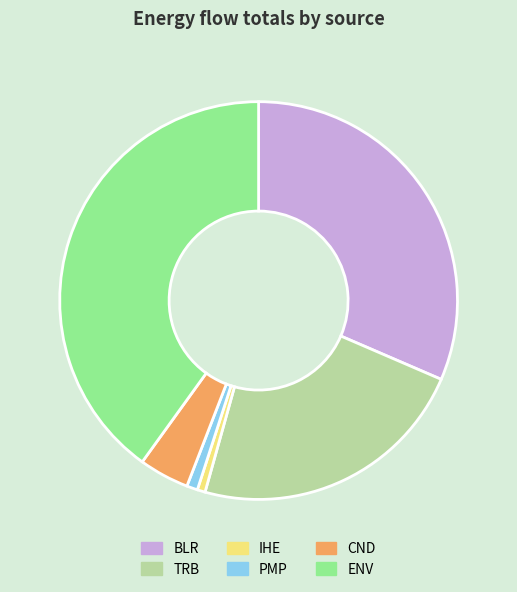

Which category has the biggest portion of the pie?

ENV